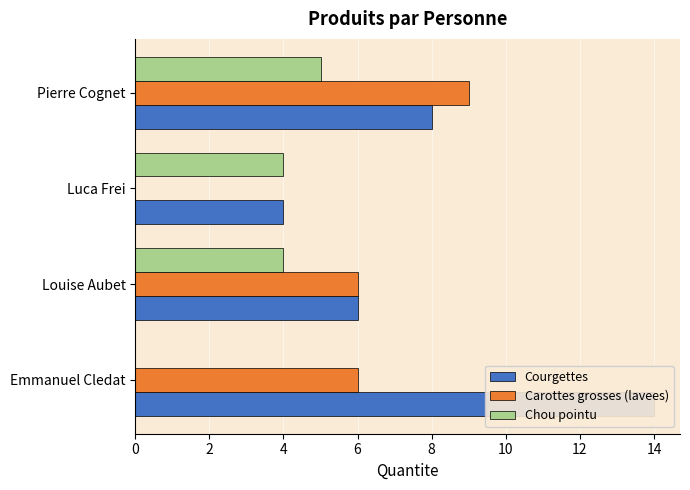

The value of Chou pointu at Louise Aubet is 2. True or false?

False